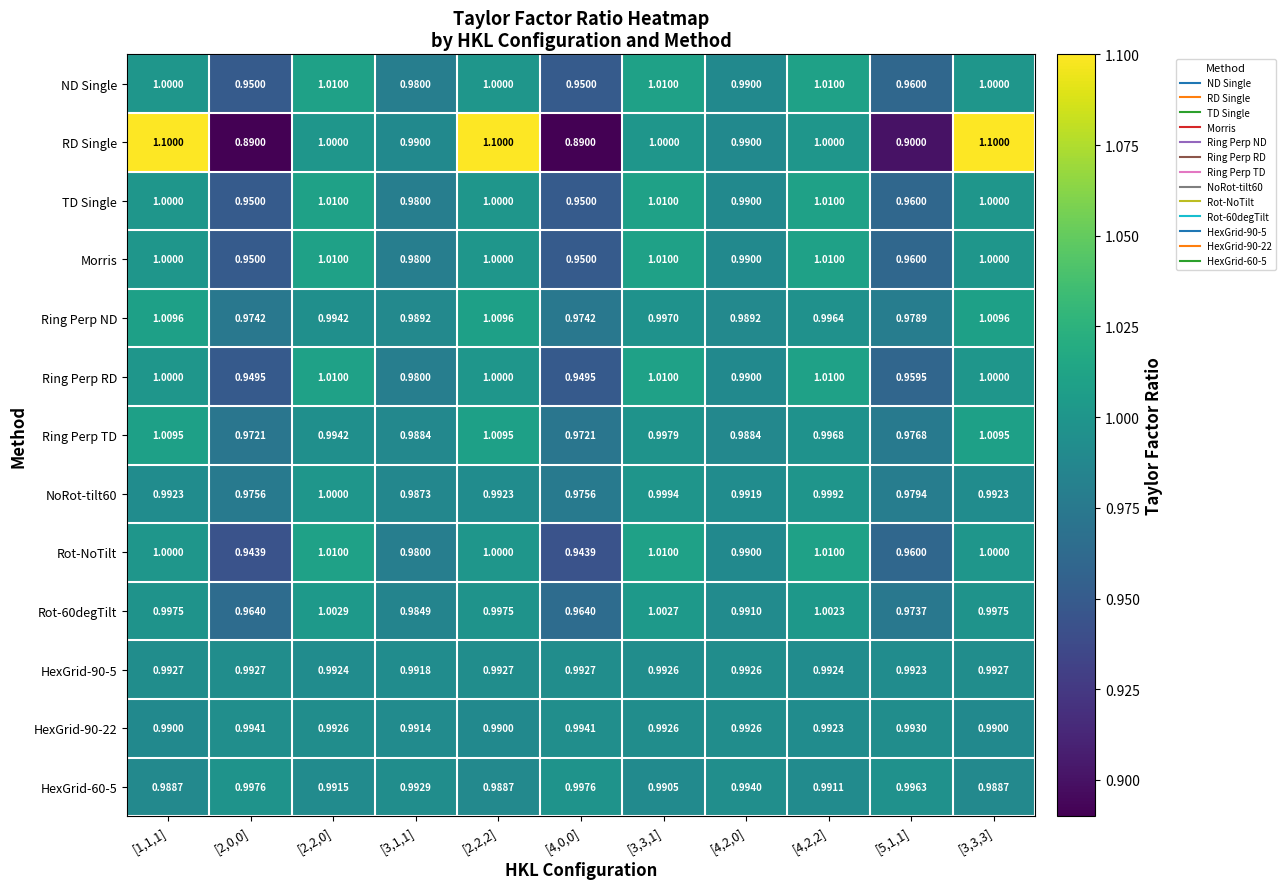

Is the value of Rot-NoTilt at [4,2,2] greater than the value of RD Single at [3,3,1]?

Yes